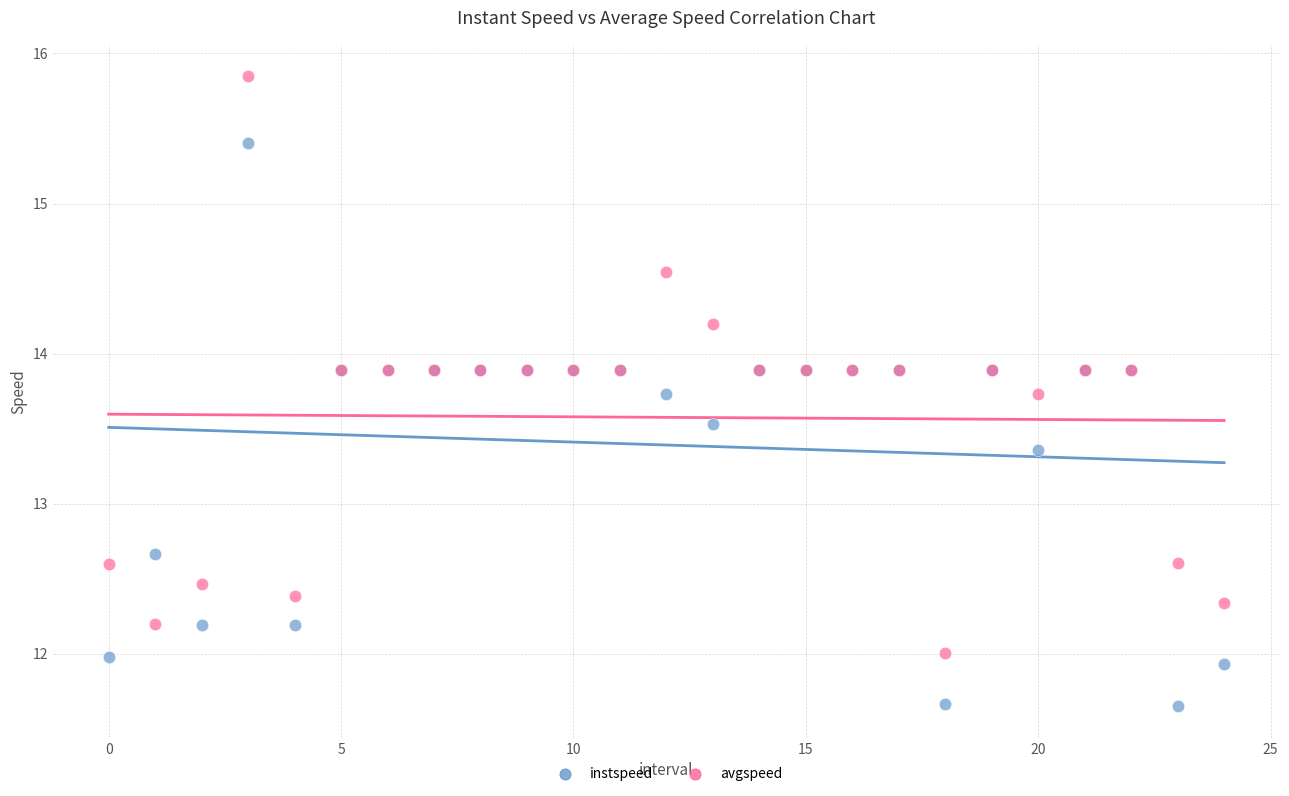

Which series contains the highest Y value?

avgspeed